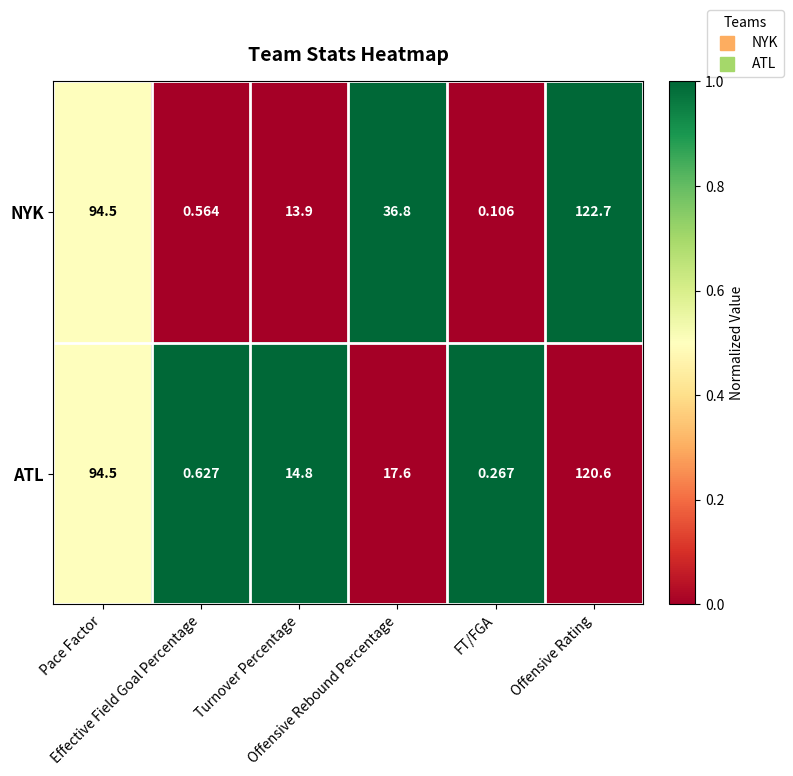

Which series has the largest total across all categories?

NYK